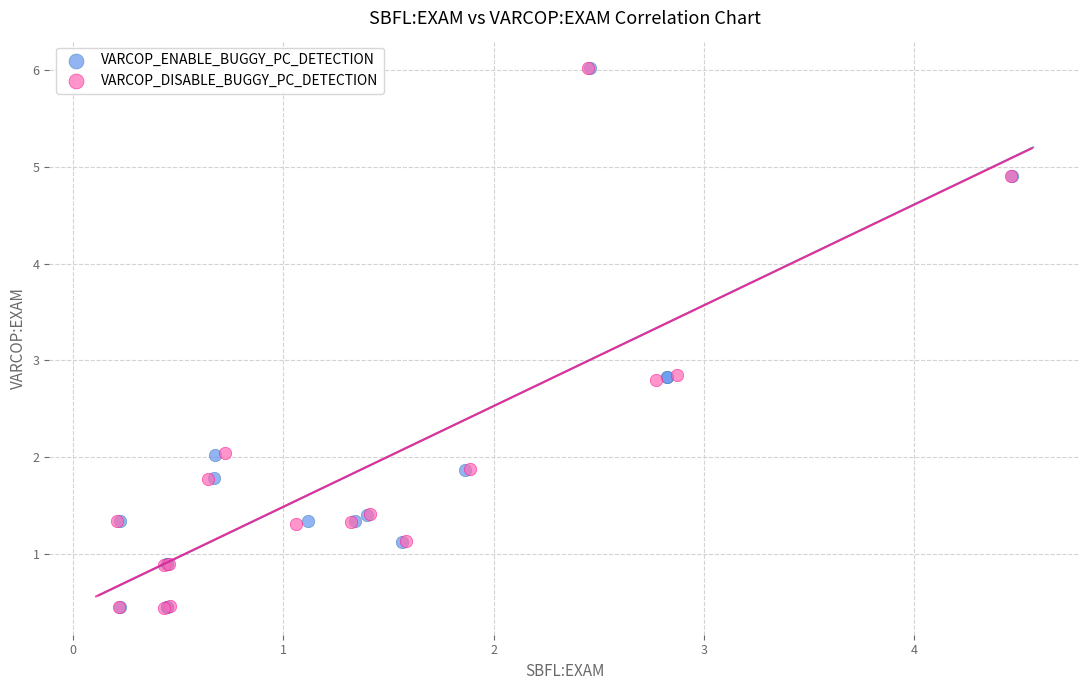

What are all the series names shown in the legend?

VARCOP_ENABLE_BUGGY_PC_DETECTION, VARCOP_DISABLE_BUGGY_PC_DETECTION